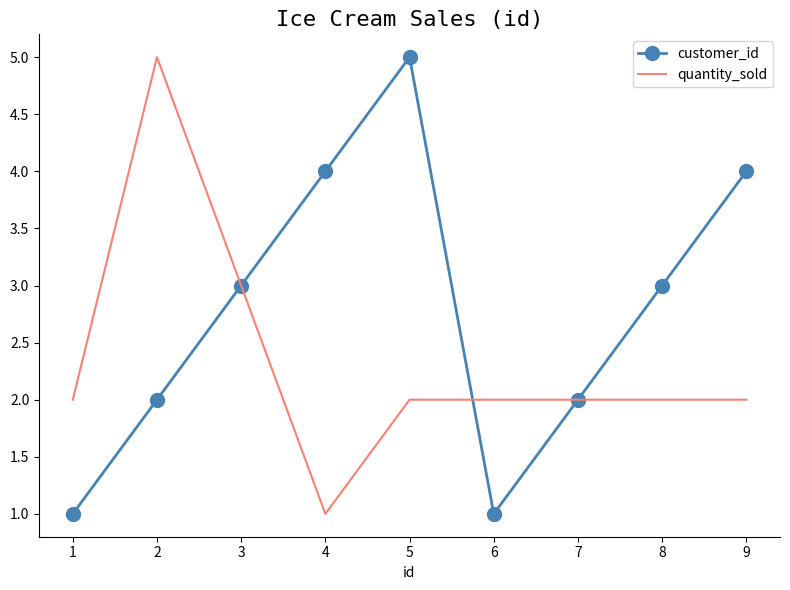

Rank the series by their average value, from highest to lowest.

customer_id, quantity_sold